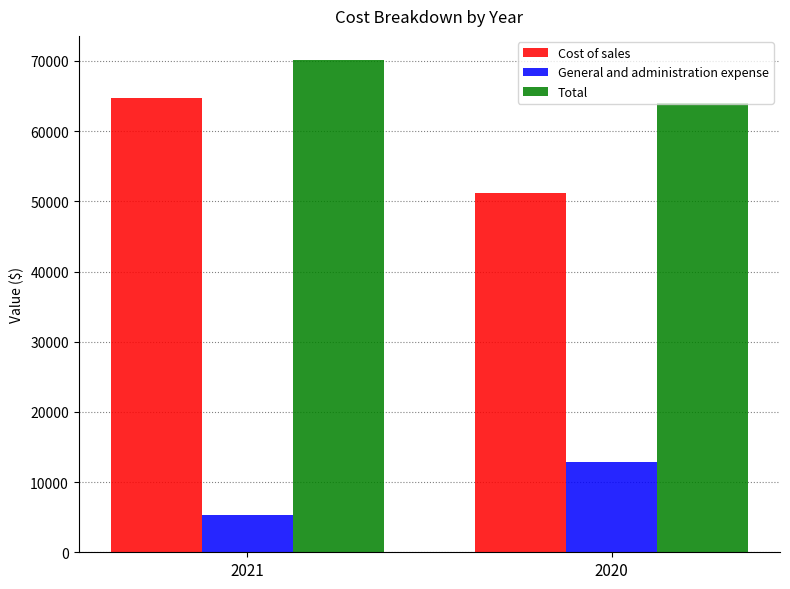

Is the value of Cost of sales at 2020 greater than the value of General and administration expense at 2021?

Yes